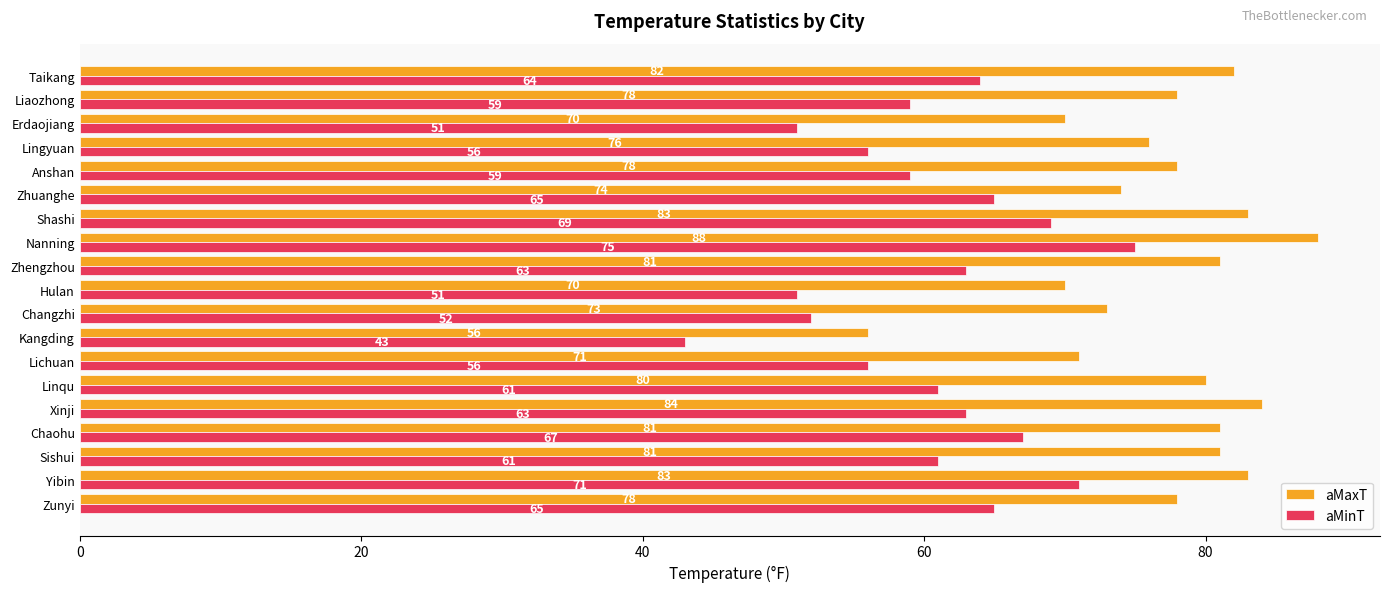

What is the total value across all series at Zhuanghe?

139